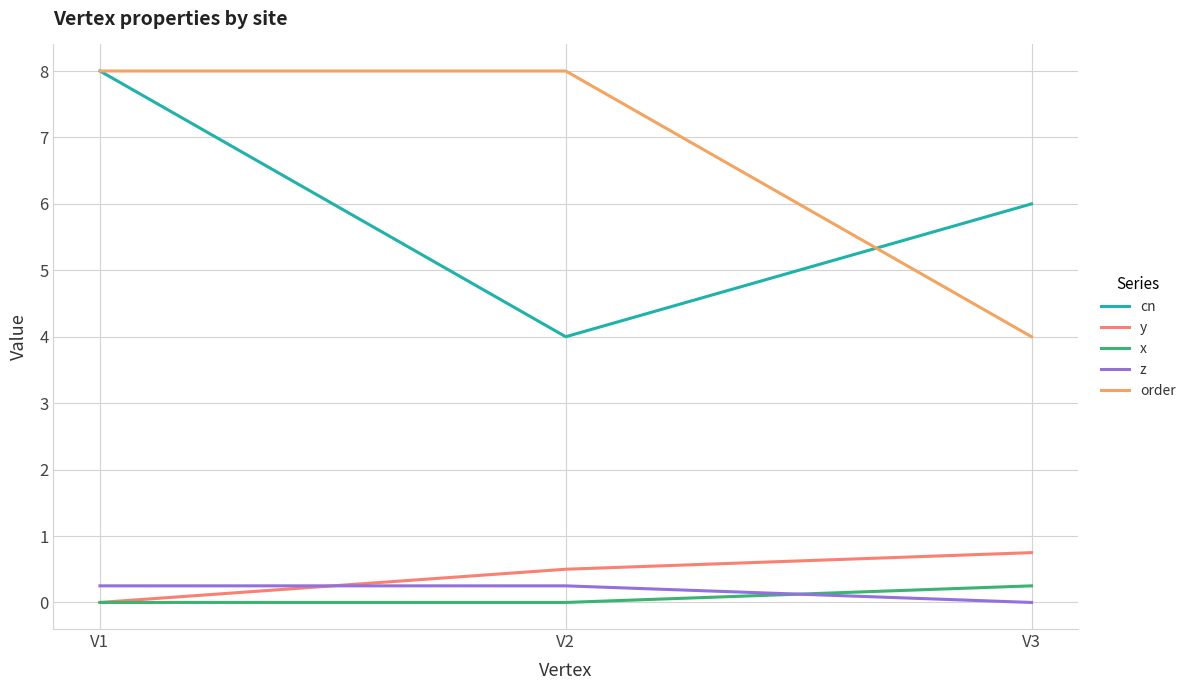

What are all the series names shown in the legend?

cn, y, x, z, order